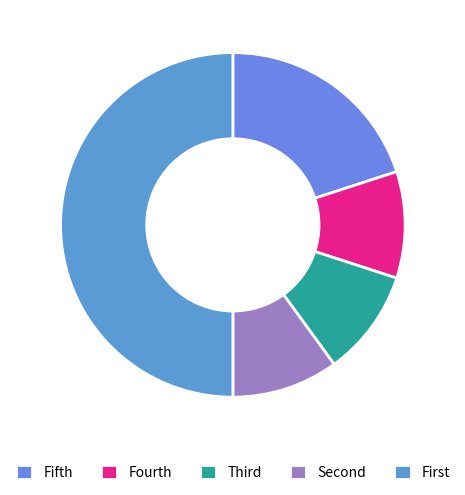

How many slices are in this pie chart?

5